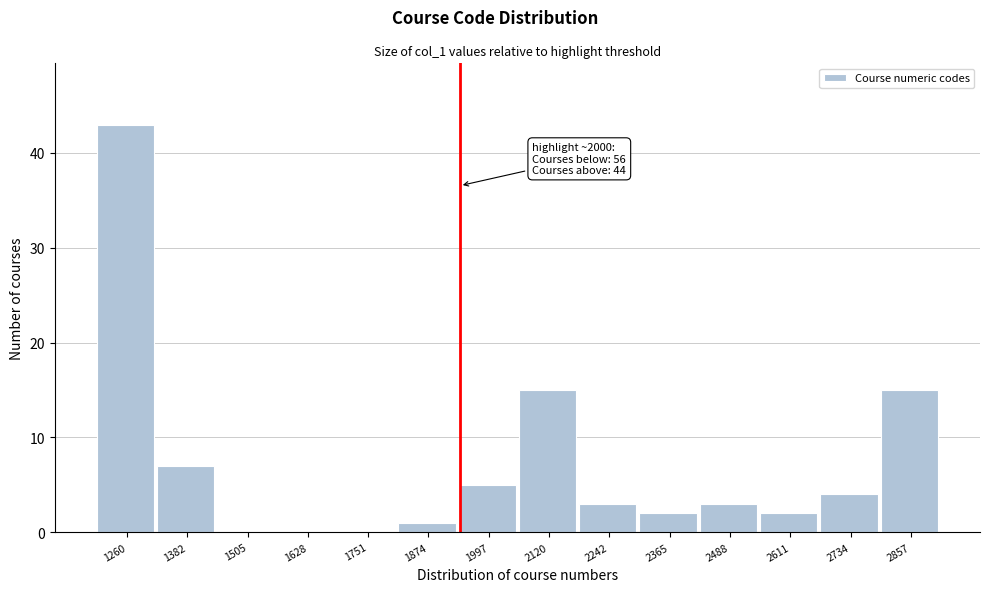

Reading right to left, extract all data points from this chart.

2857=15	2734=4	2611=2	2488=3	2365=2	2242=3	2120=15	1997=5	1874=1	1751=0	1628=0	1505=0	1382=7	1260=43